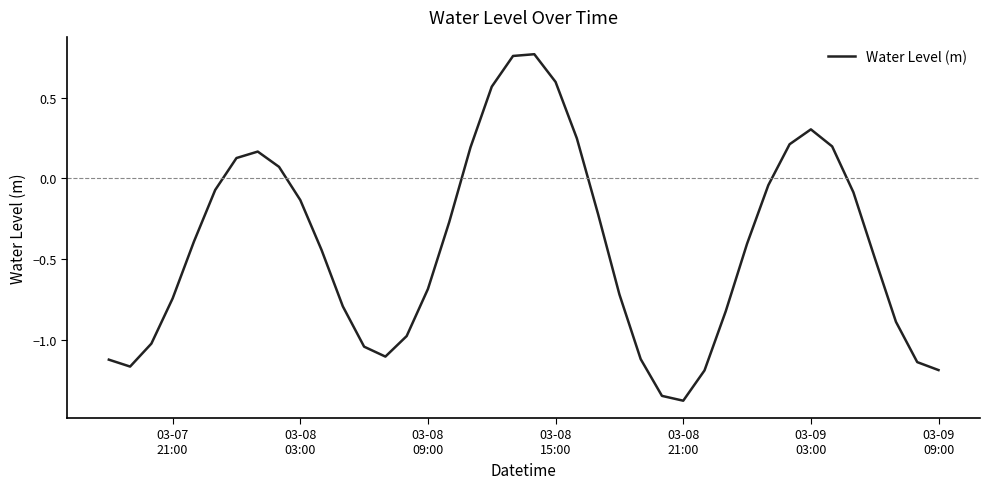

What is the difference between the maximum and minimum values?

2.1